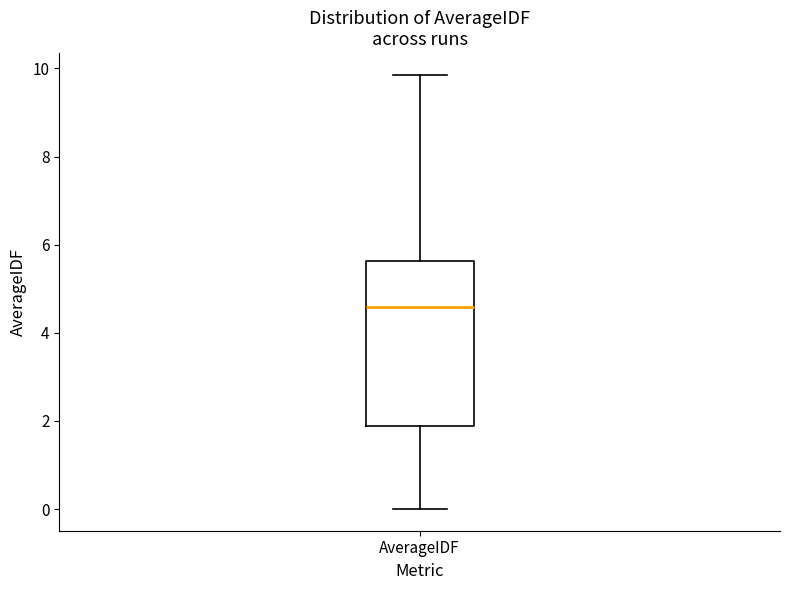

Read this box plot against the y-axis: the position of the median line, the range covered by the box, and the ends of both whiskers. The values are not printed on the chart, so give them approximately, as read against the axis.

median 4.6, box 1.8 to 5.6, whiskers 0.0 to 9.8